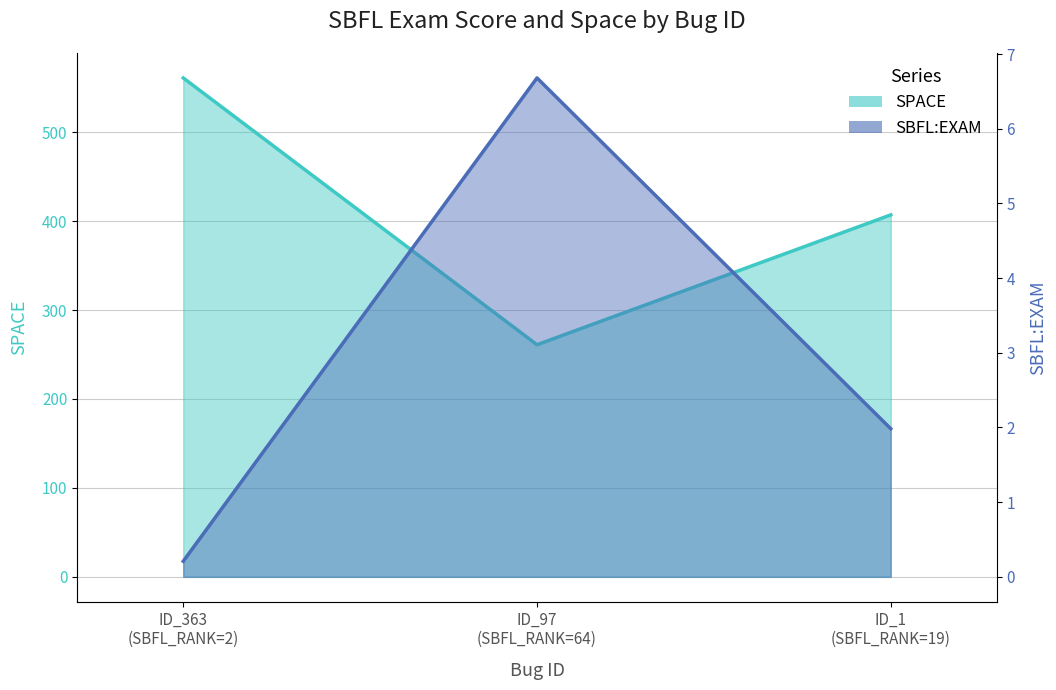

List the series in order of their peak value, highest first.

SPACE, SBFL:EXAM